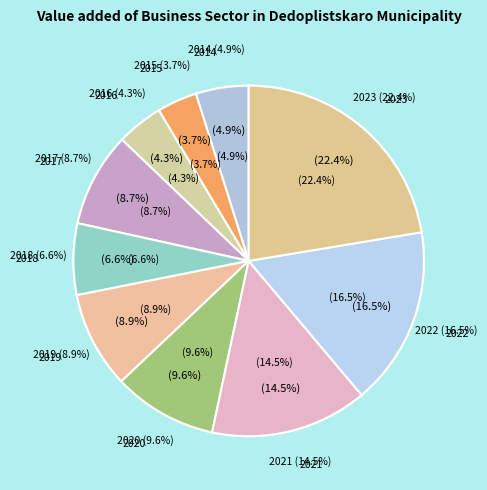

Is the sum of 2020 and 2015 greater than half?

No